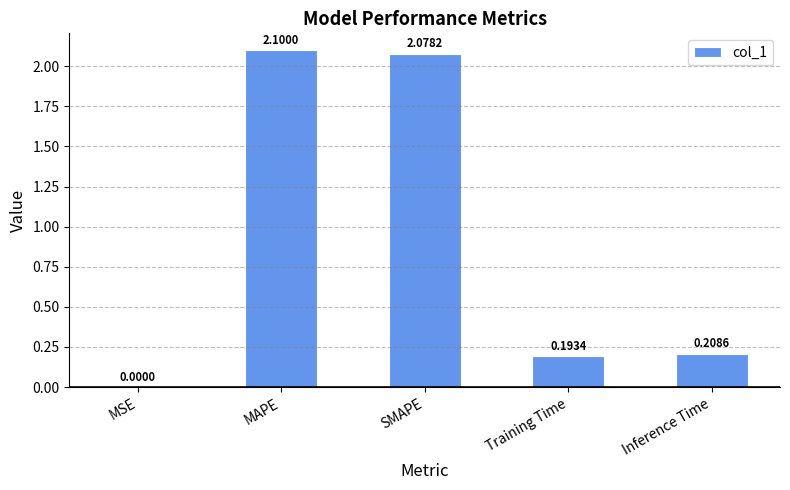

What is the sum of all values?

4.6